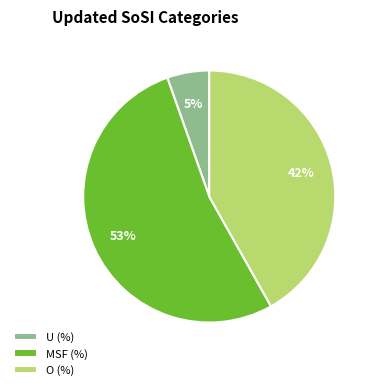

Which slice represents more than half of the pie?

MSF (%)